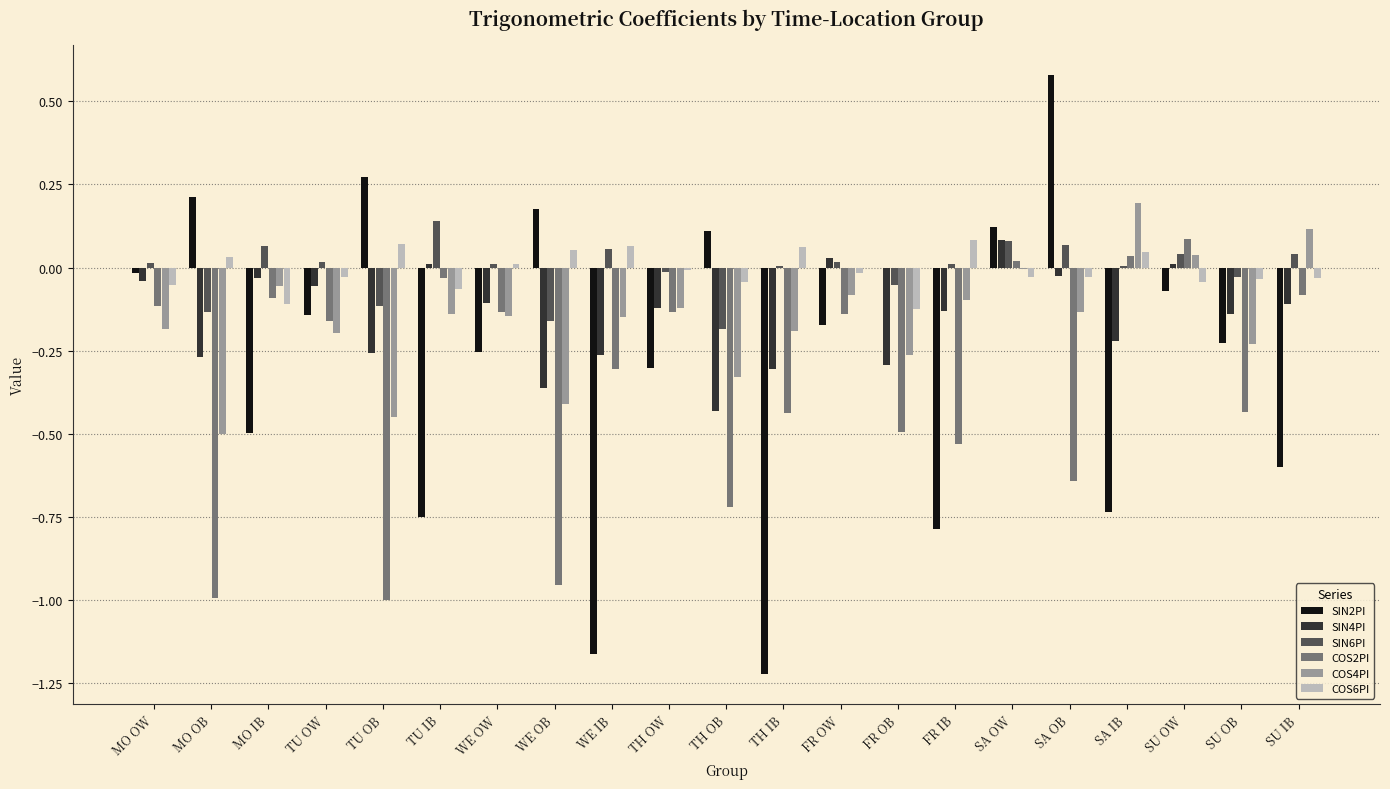

The value of COS4PI at TU OB is -0.3. True or false?

False